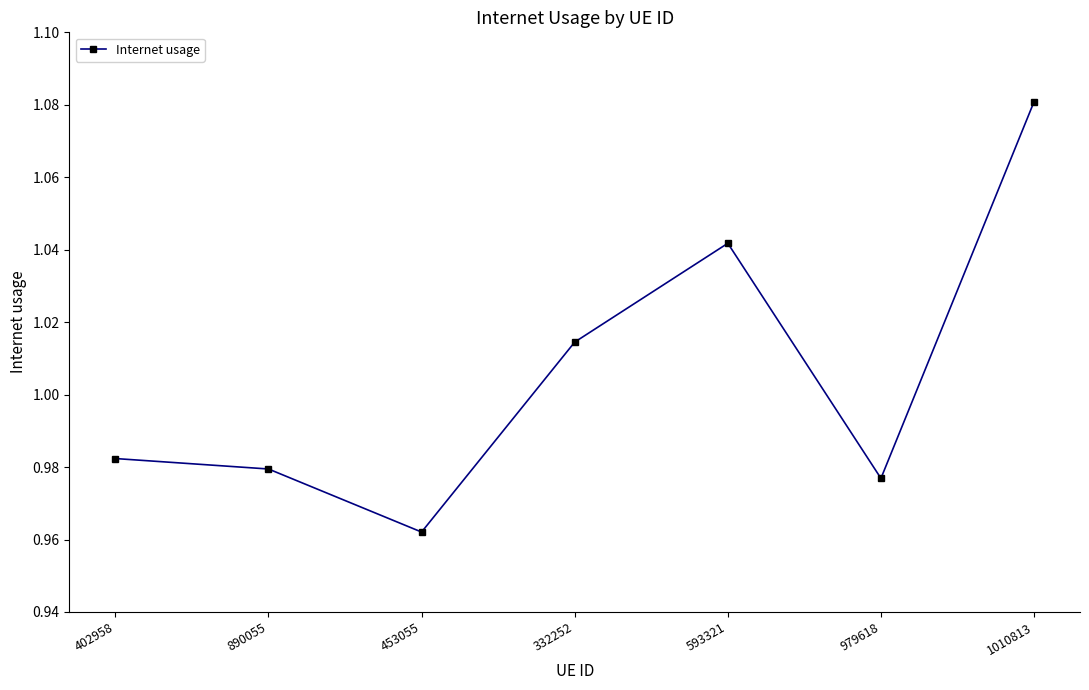

What is the difference between the second highest and second lowest values?

0.1